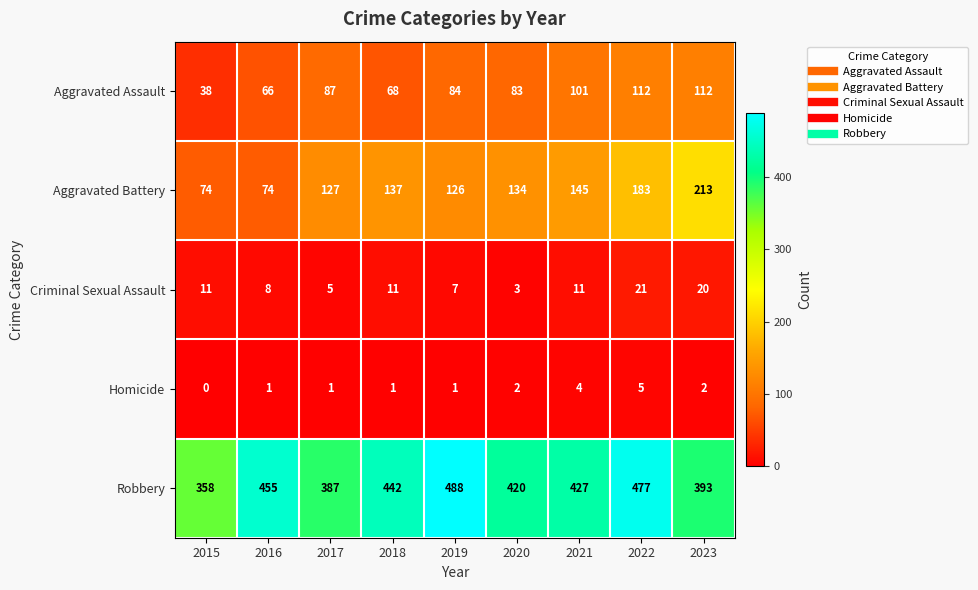

What is the approximate value of Aggravated Assault at 2018?

68